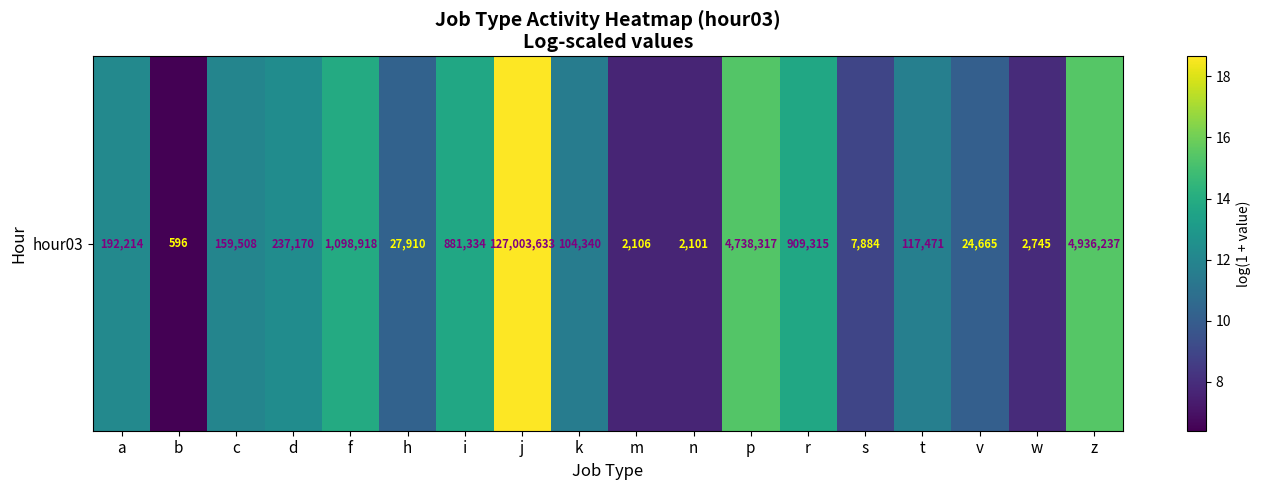

Which category has the highest value across all series?

j